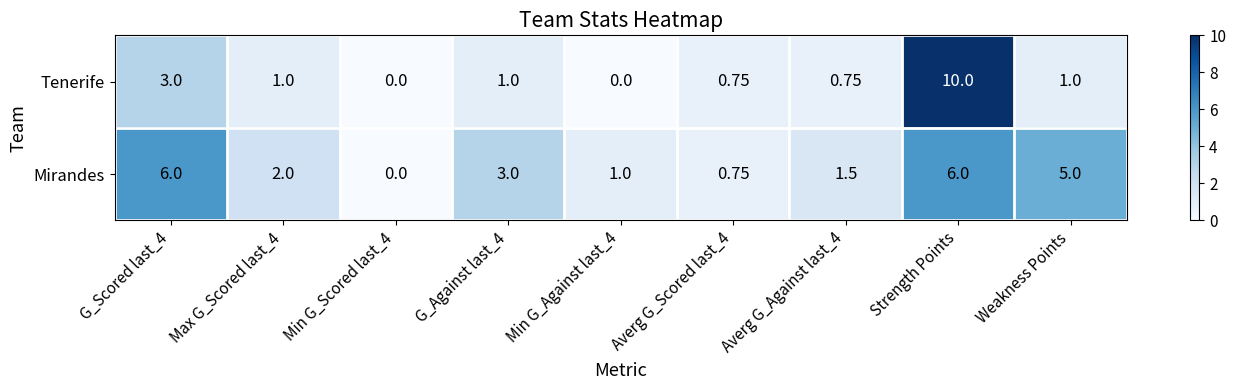

How many categories are shown in the chart?

9